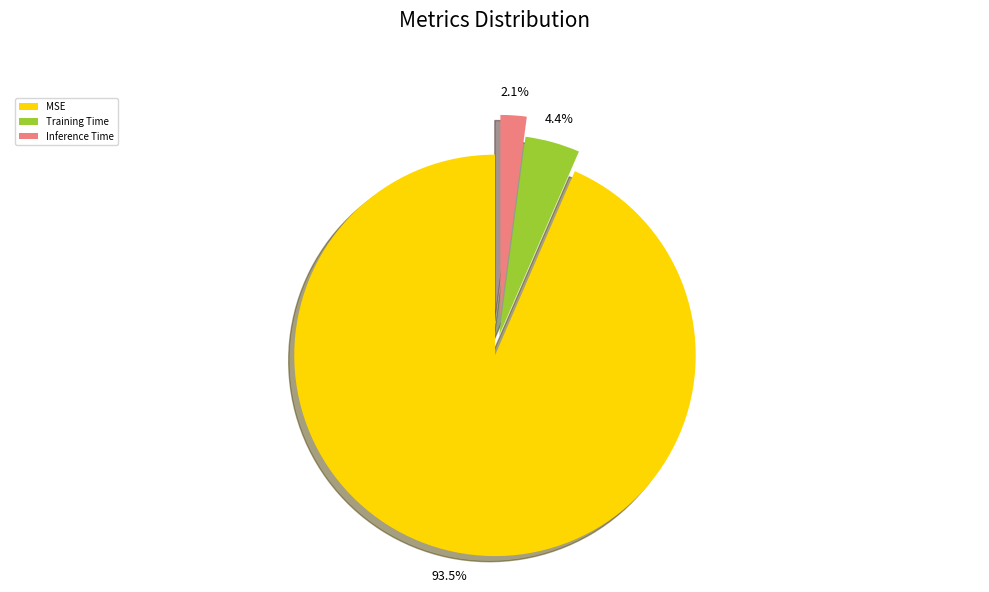

Which has a higher value, Training Time or MSE?

MSE